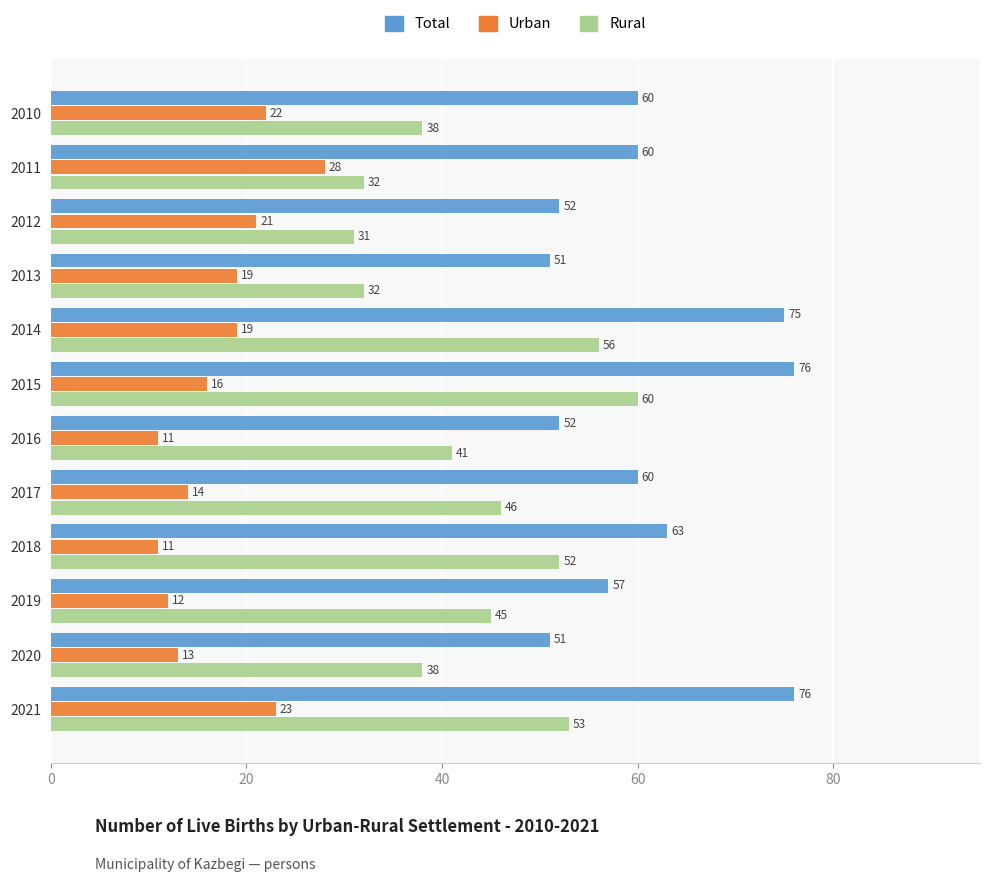

How many values in the Rural series are below 45?

6